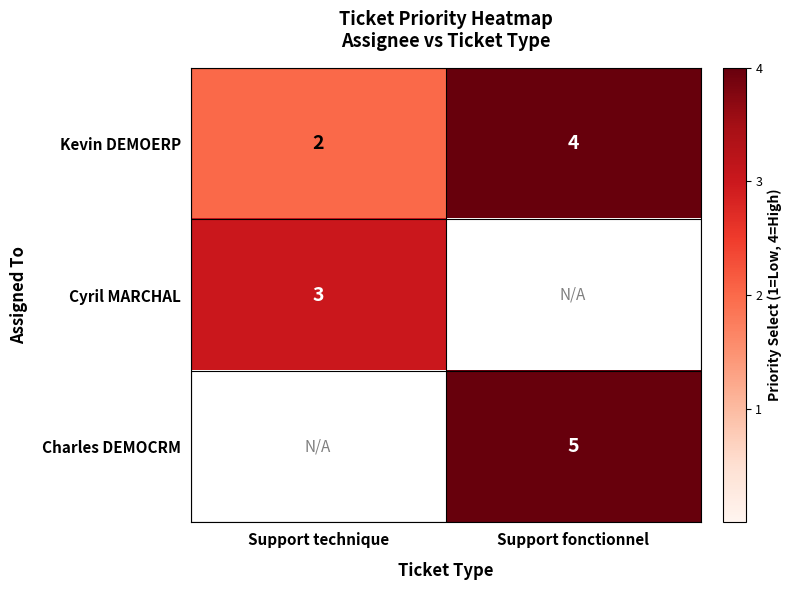

What is the sum of all Kevin DEMOERP values?

6